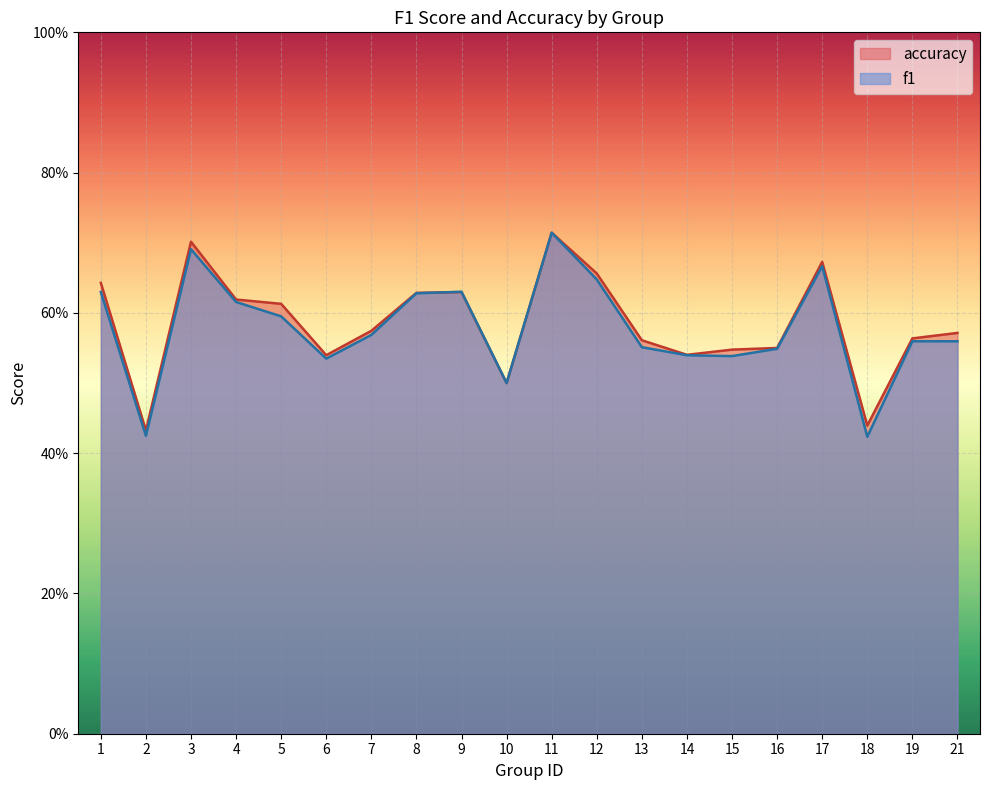

Is it true that accuracy equals 0.3 at 21?

False